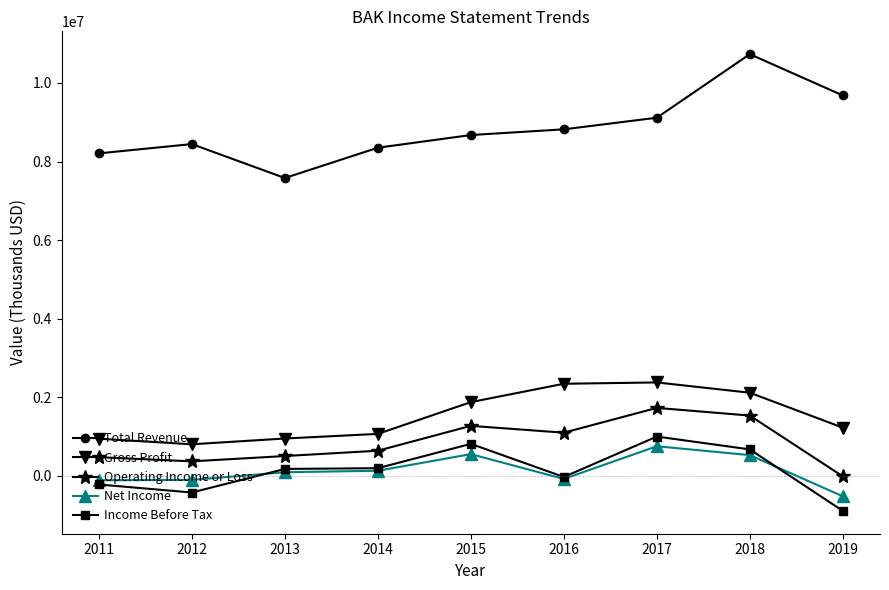

At which category does Total Revenue reach its first local valley?

2013